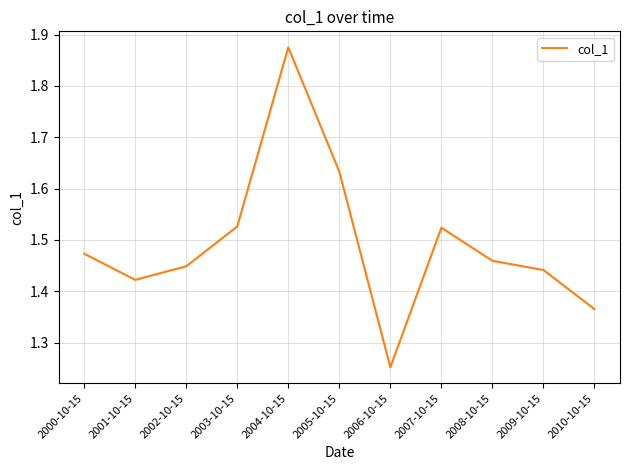

How many values are between 1 and 2?

11